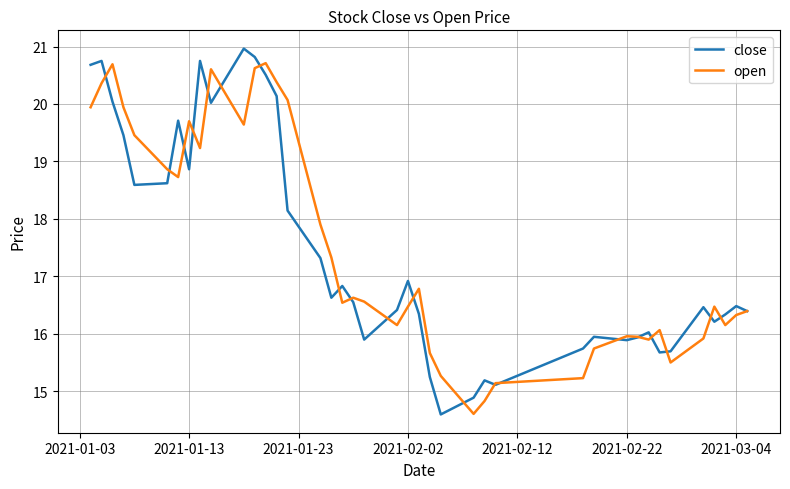

What is the smallest value displayed?

14.6